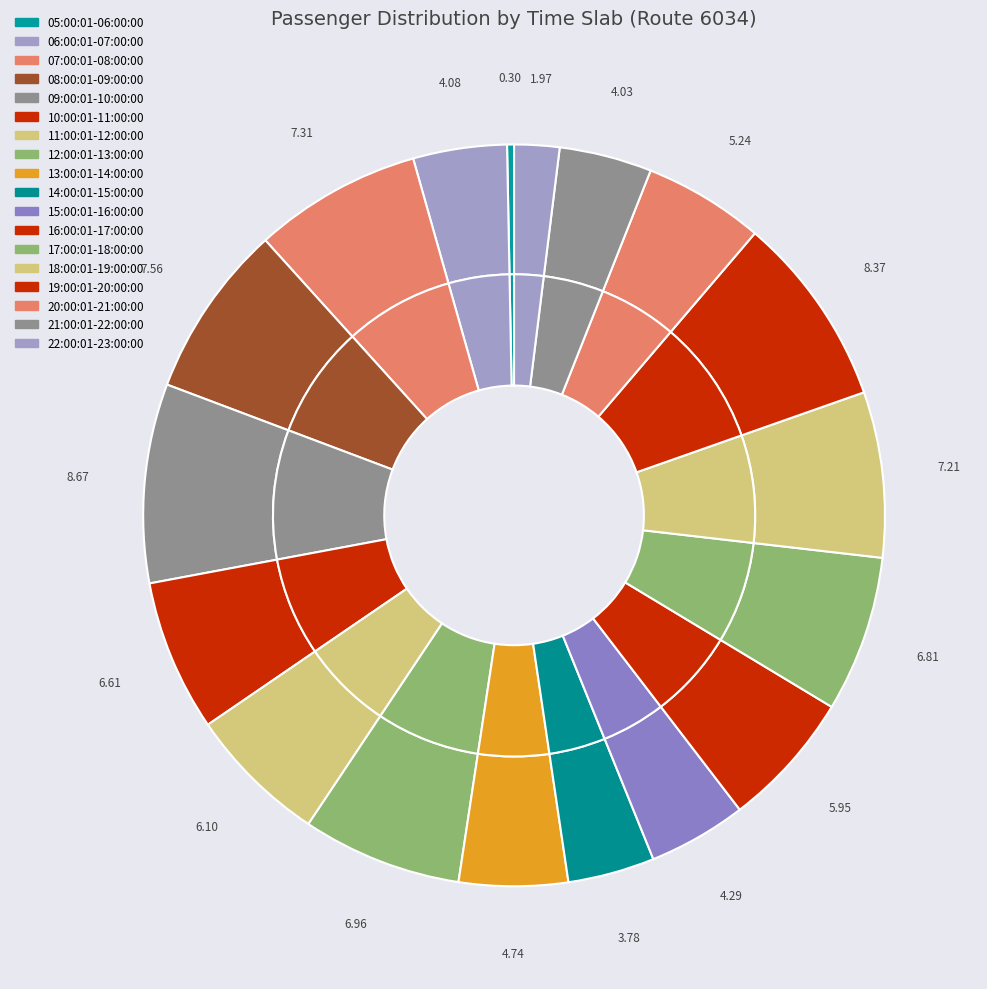

To the nearest percent, what portion does 10:00:01-11:00:00 represent?

7%